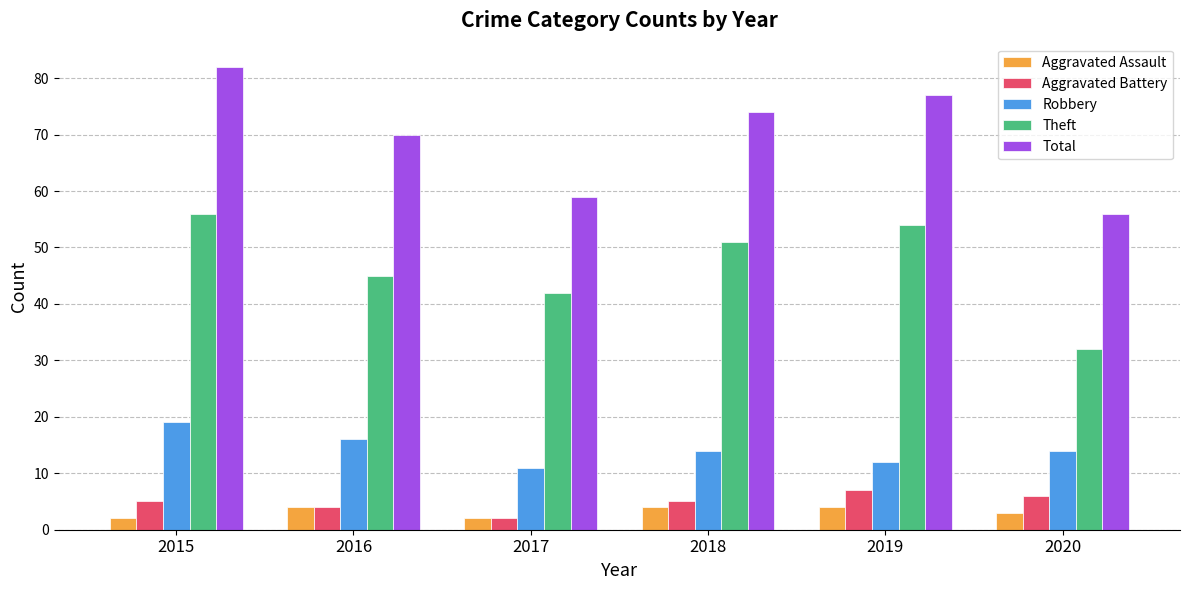

What is the smallest value displayed?

2